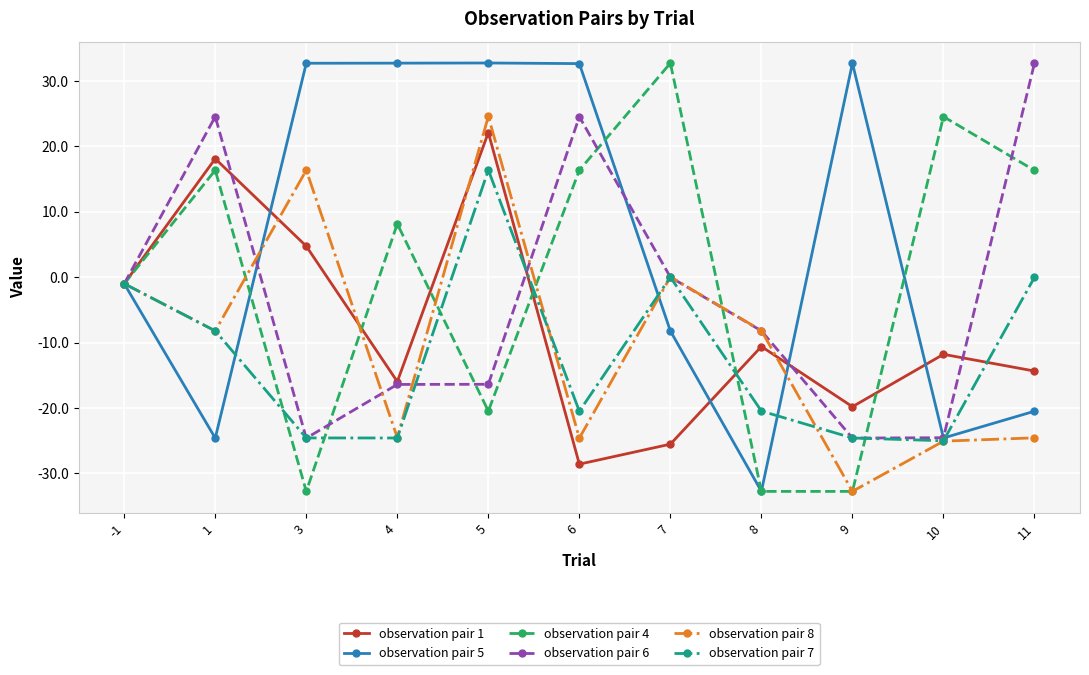

What are all the series names shown in the legend?

observation pair 1, observation pair 5, observation pair 4, observation pair 6, observation pair 8, observation pair 7